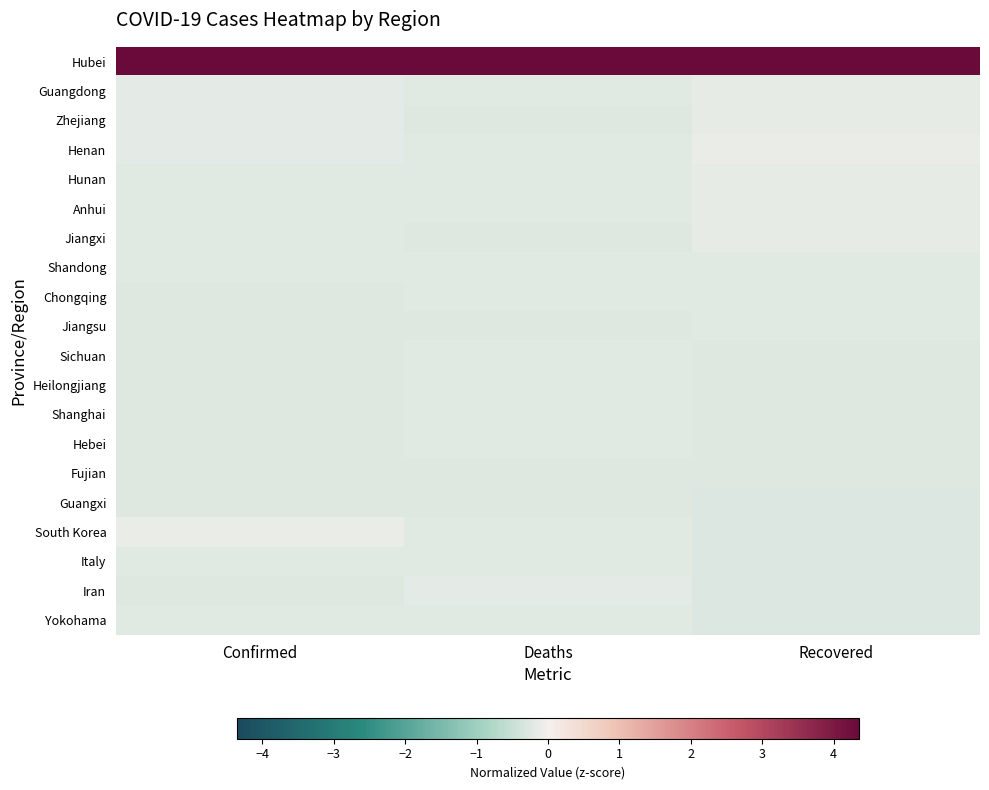

At how many categories does at least one series exceed 0?

3